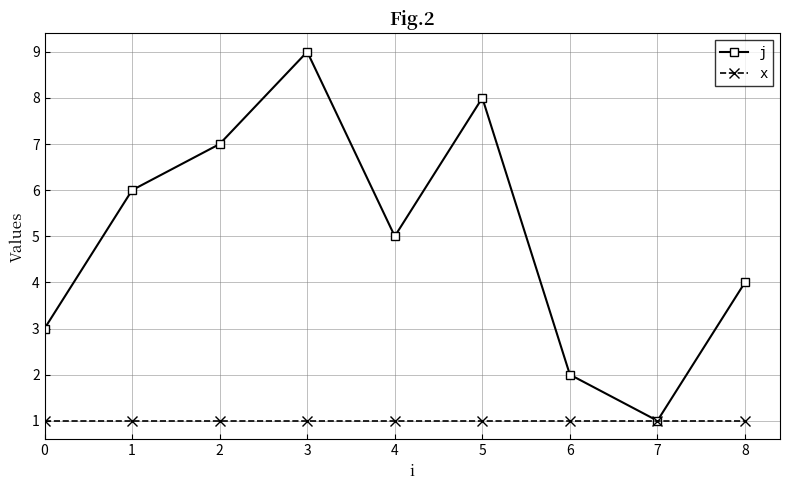

What is the difference between the maximum and minimum values in the j series?

8